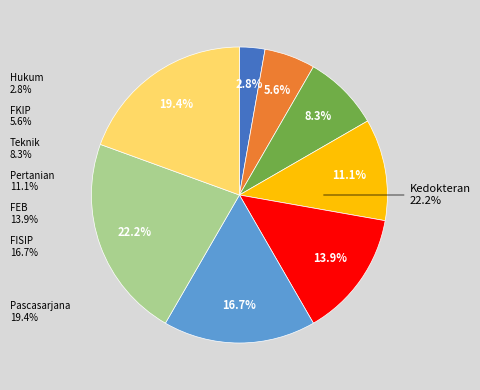

To the nearest percent, what is the difference between the largest and smallest slice percentages?

19%